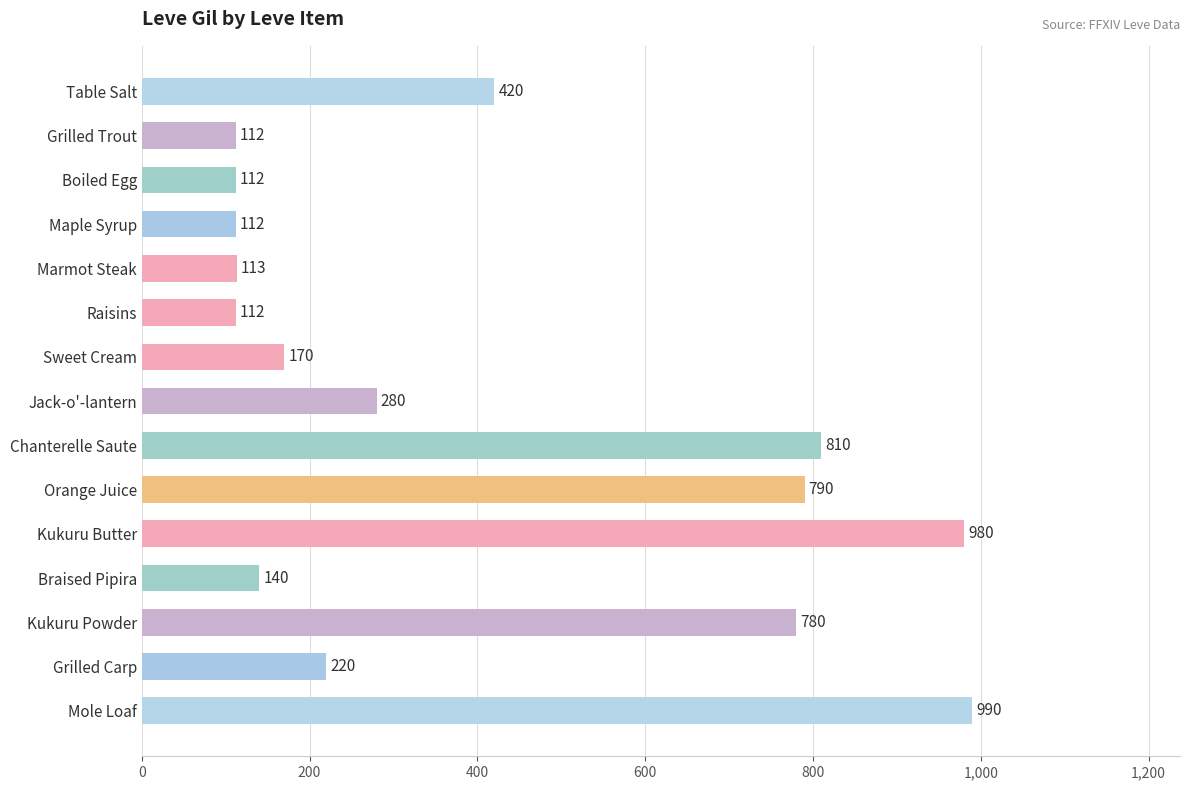

What is the difference between the maximum and second lowest values?

878